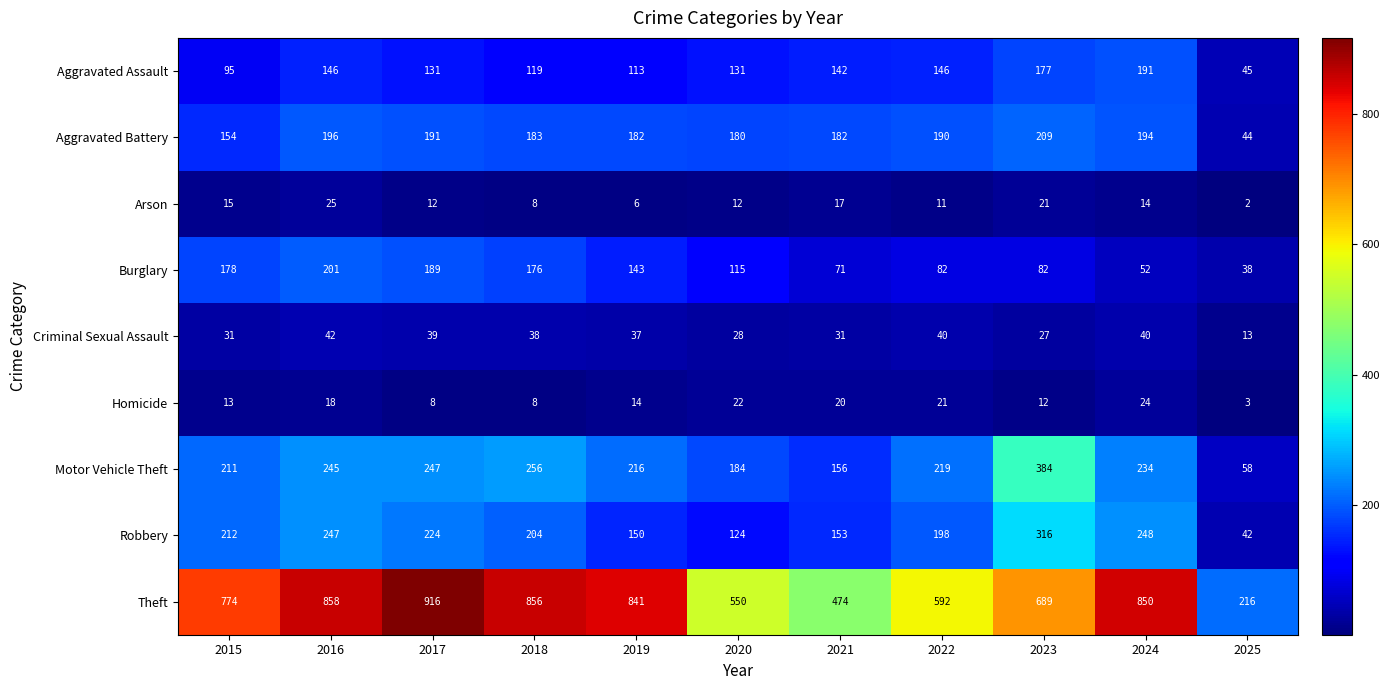

What is the average value of the Aggravated Battery series?

173